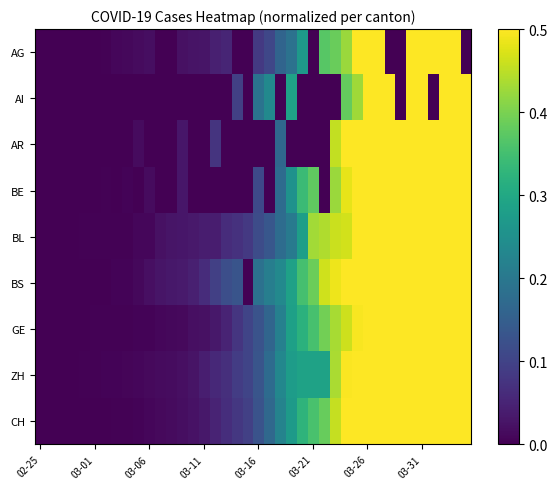

What is the maximum value shown in the chart?

1.0